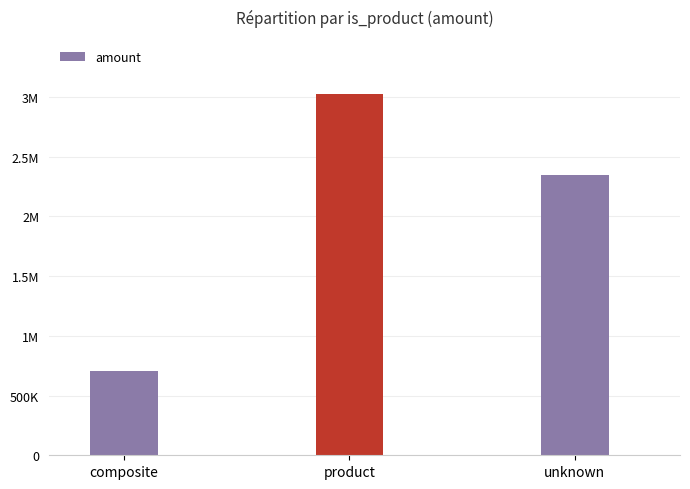

Is it true that the value at unknown is 2350415.6?

True